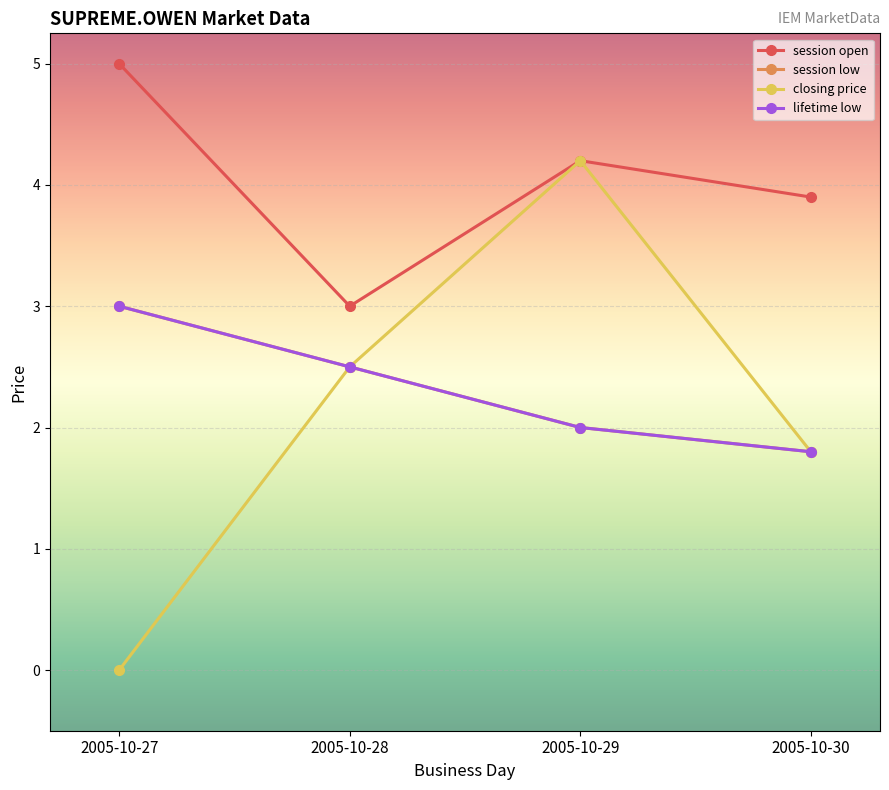

True or false: closing price and lifetime low cross at least once.

False